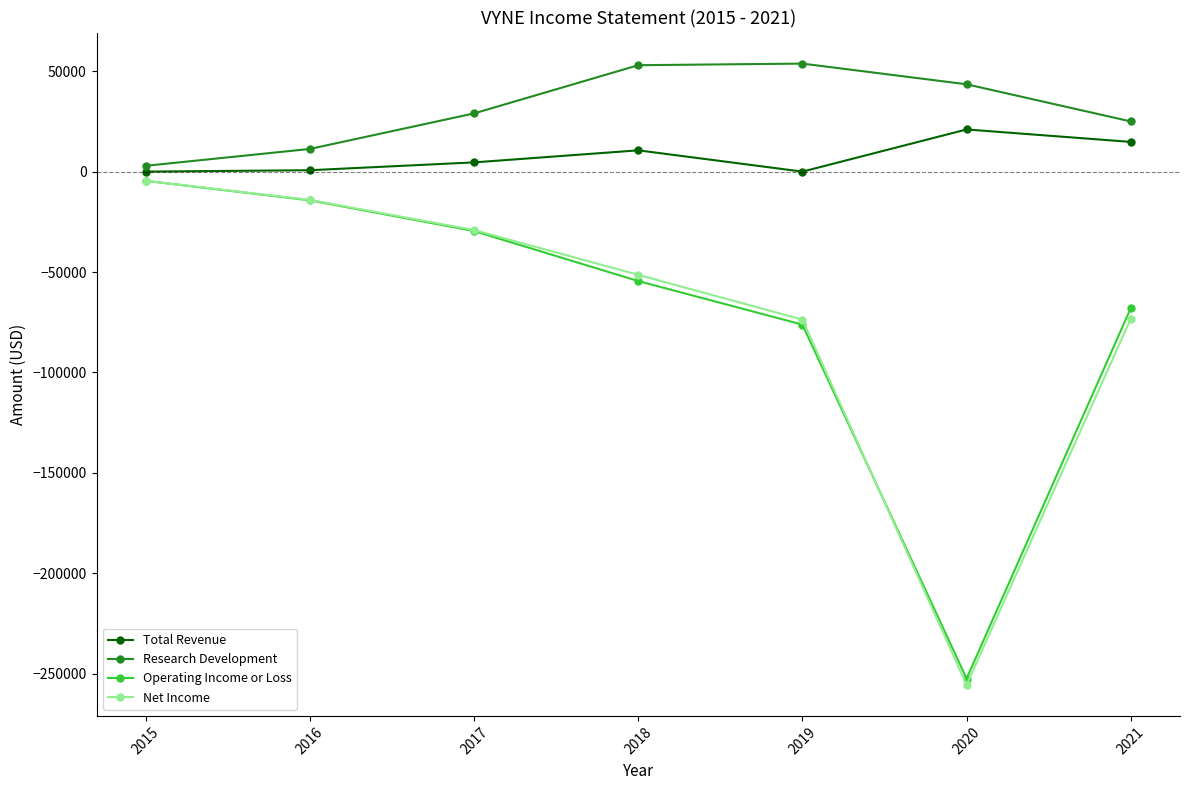

Which series has the largest range (max minus min)?

Net Income